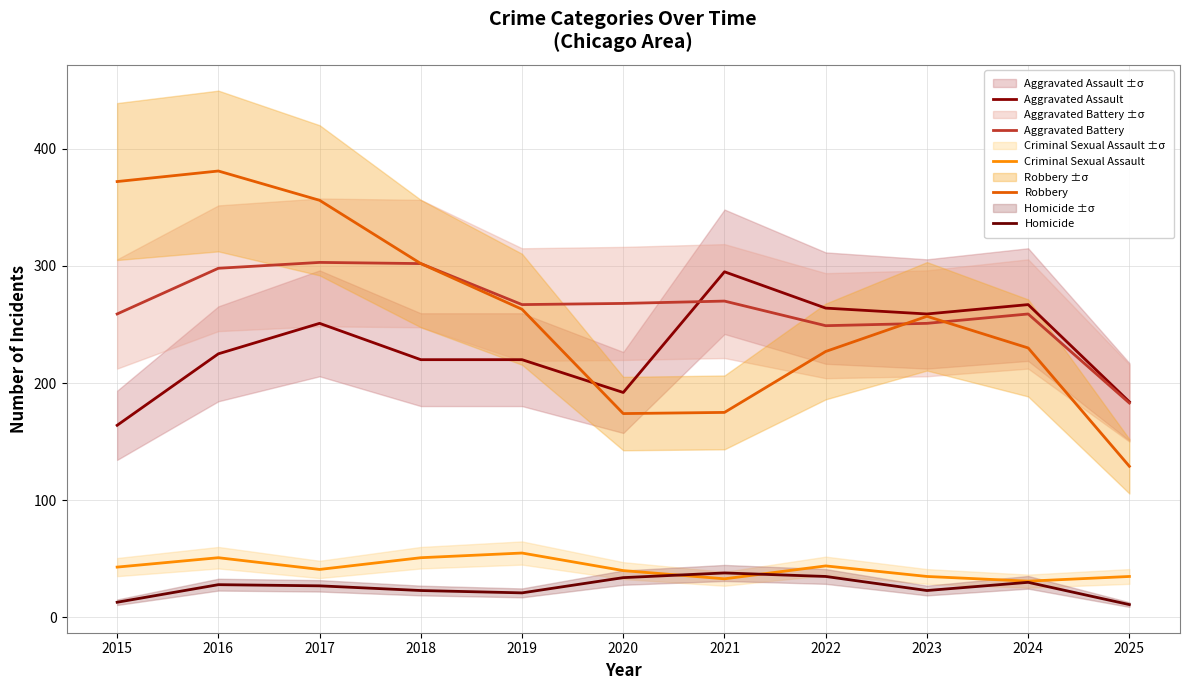

Which has a higher value, 2025 or 2023?

2023